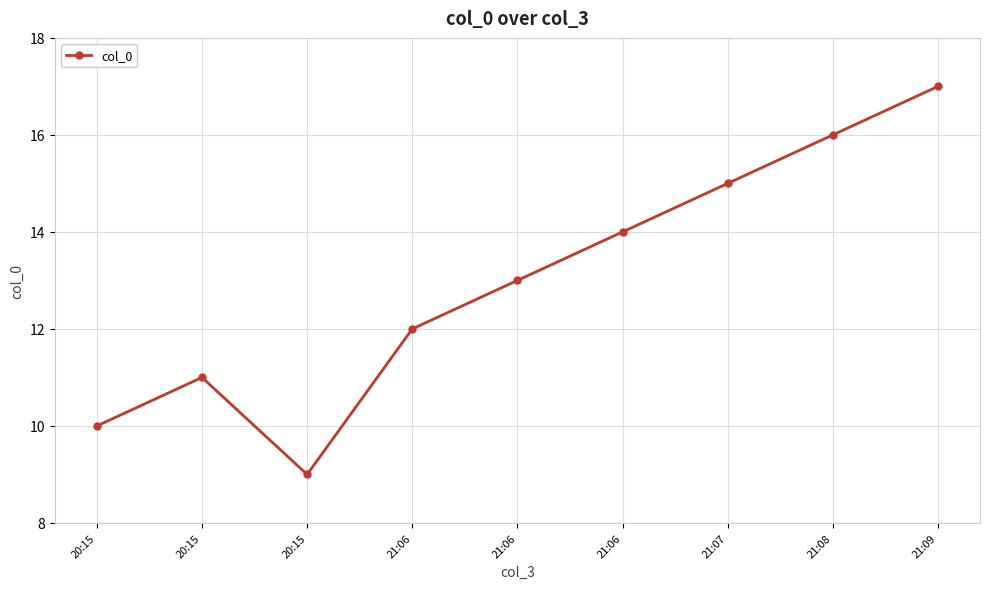

How many lines are shown in the chart?

1